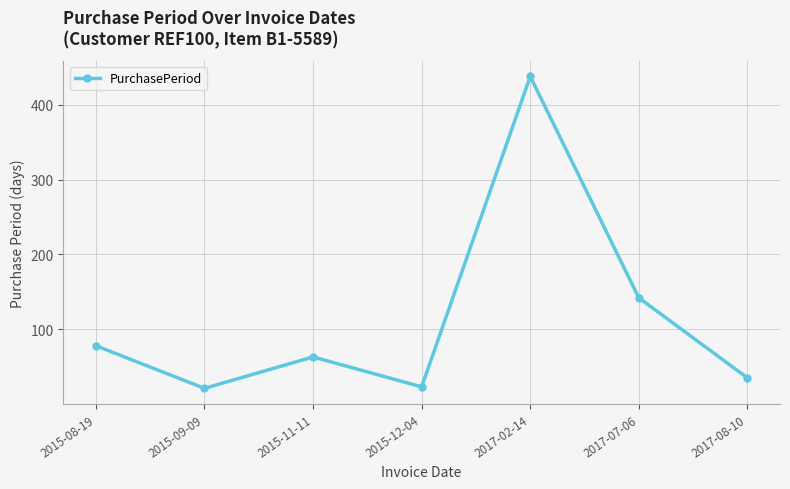

What is the label of the 2nd point from the right?

2017-07-06